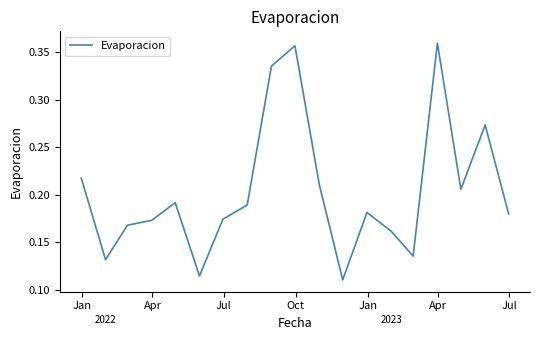

What is the difference between the maximum and second lowest values?

0.2